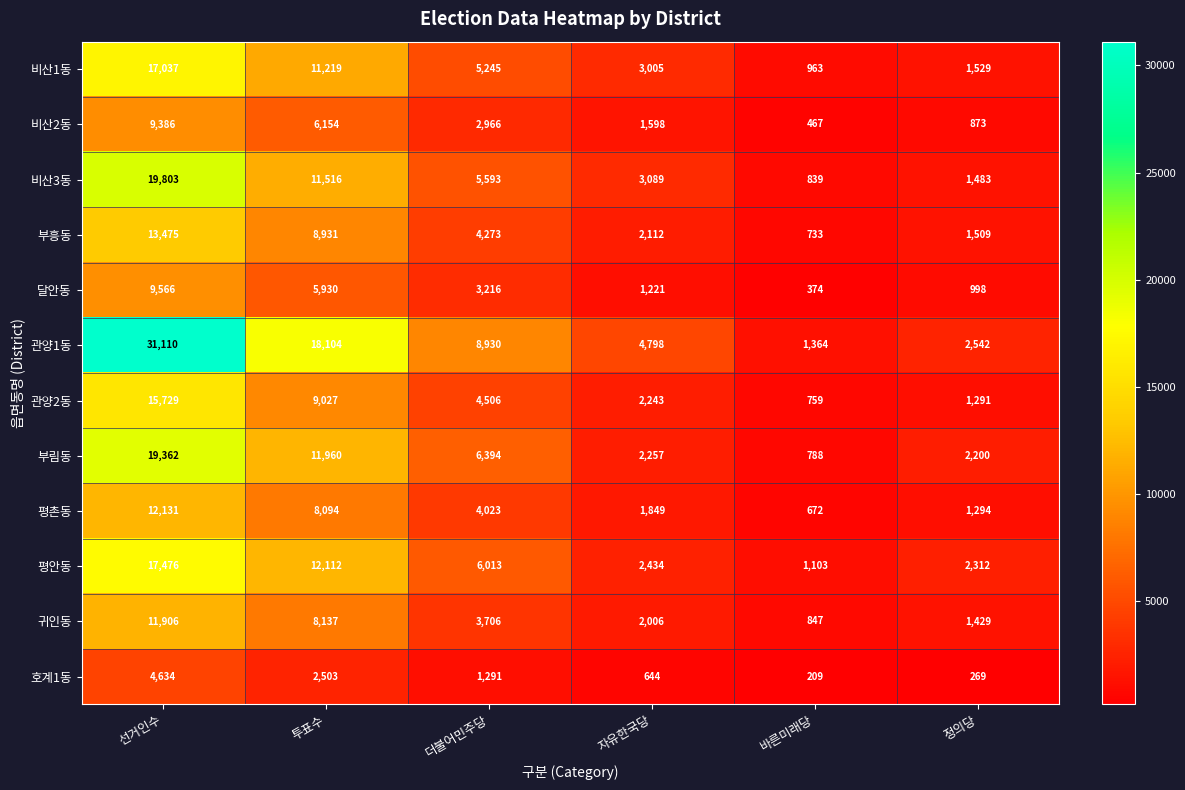

What is the spread (max minus min) of values at 더불어민주당?

7639